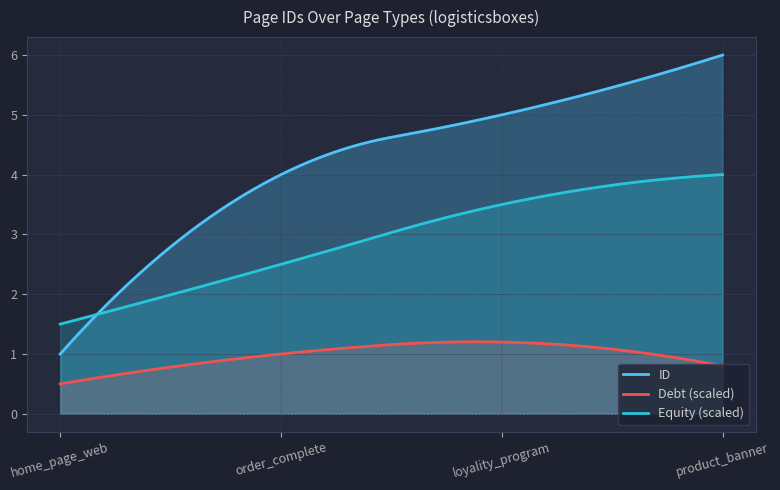

List the labels in order of value, smallest first.

home_page_web, order_complete, loyality_program, product_banner